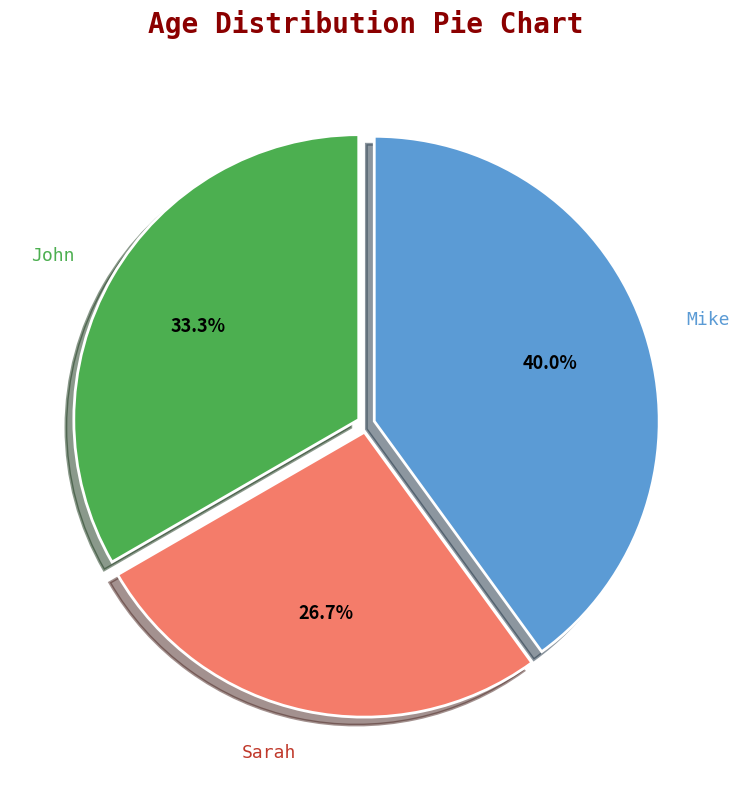

Between John and Mike, which is larger?

Mike